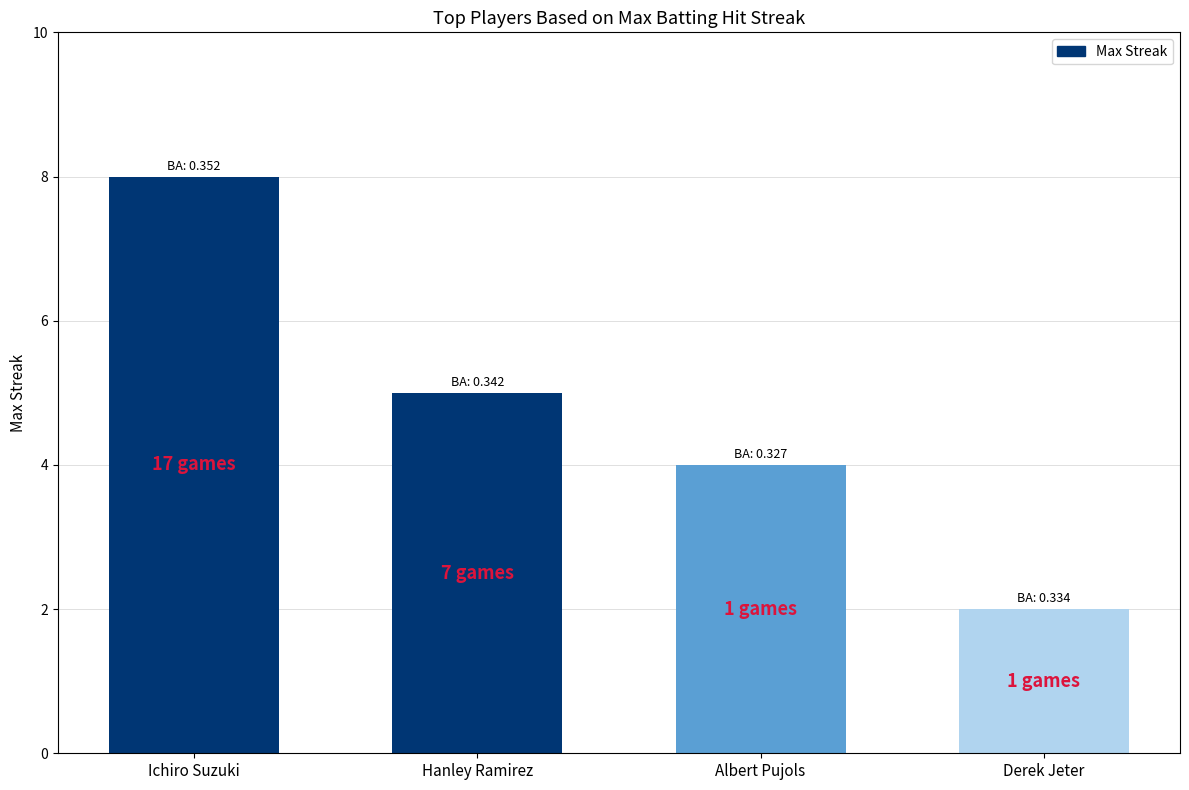

Reading right to left, list all the values displayed in this chart.

Derek Jeter=2	Albert Pujols=4	Hanley Ramirez=5	Ichiro Suzuki=8